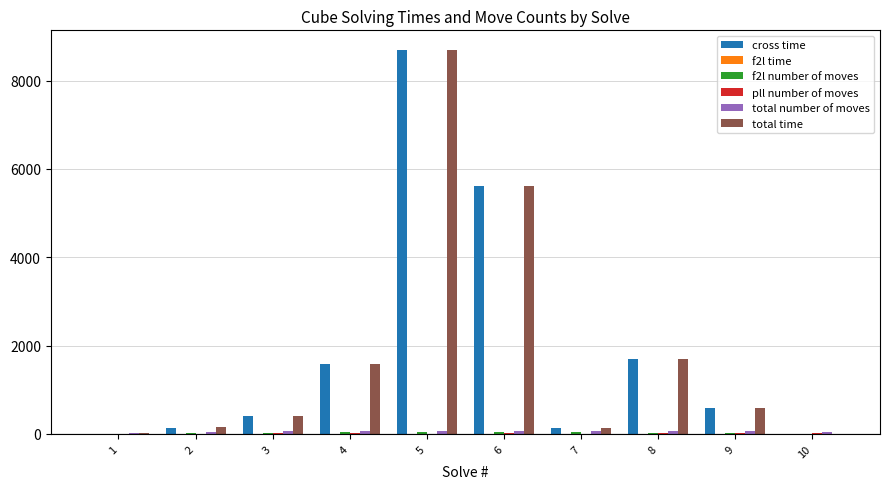

What is the difference between the total time values at 10 and 3?

411